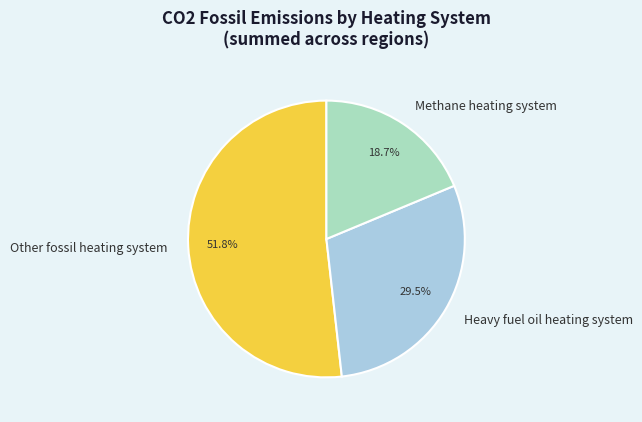

Which slice is the smallest?

Methane heating system